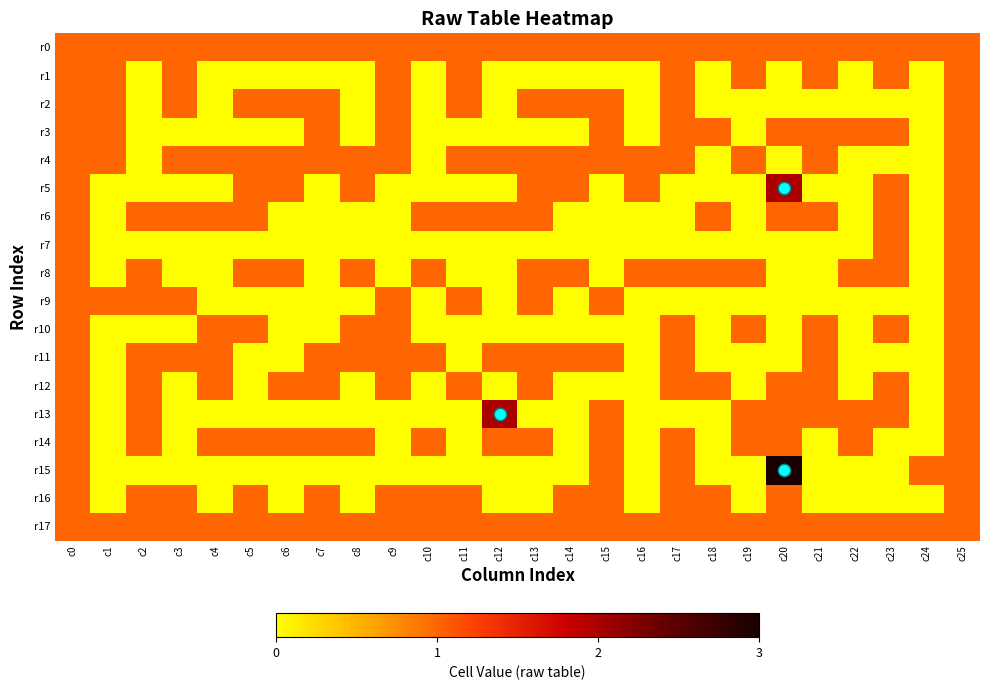

What is the difference between the highest and lowest values at c4?

1